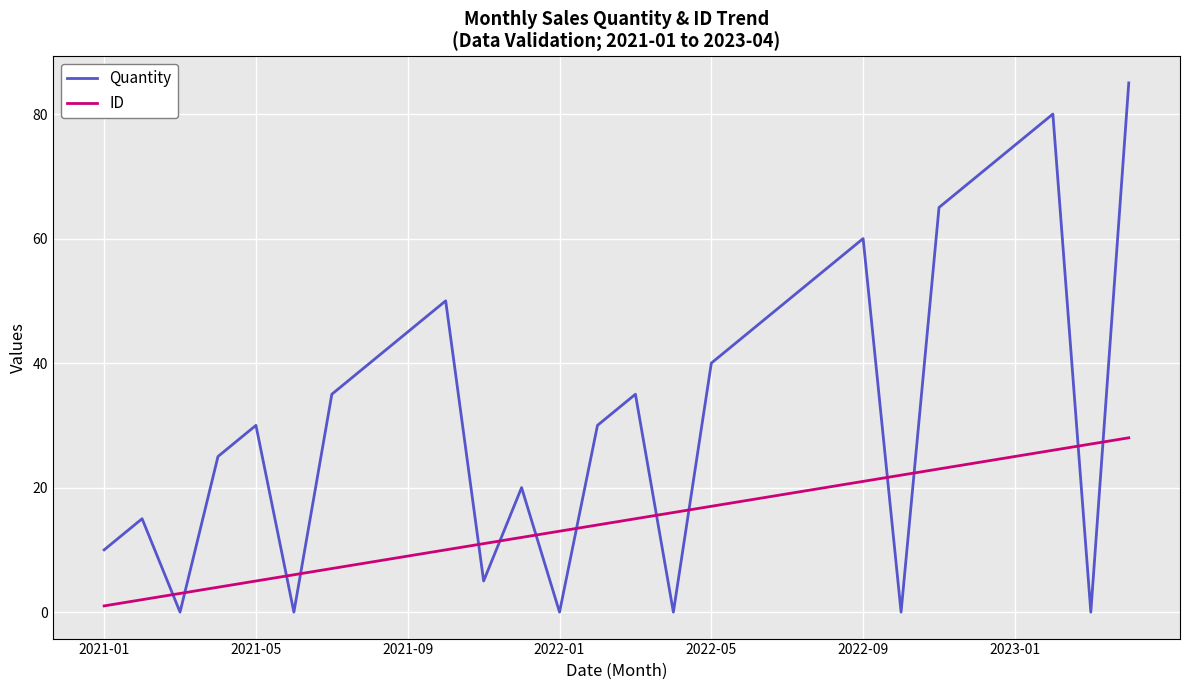

Which series has the largest total across all categories?

Quantity